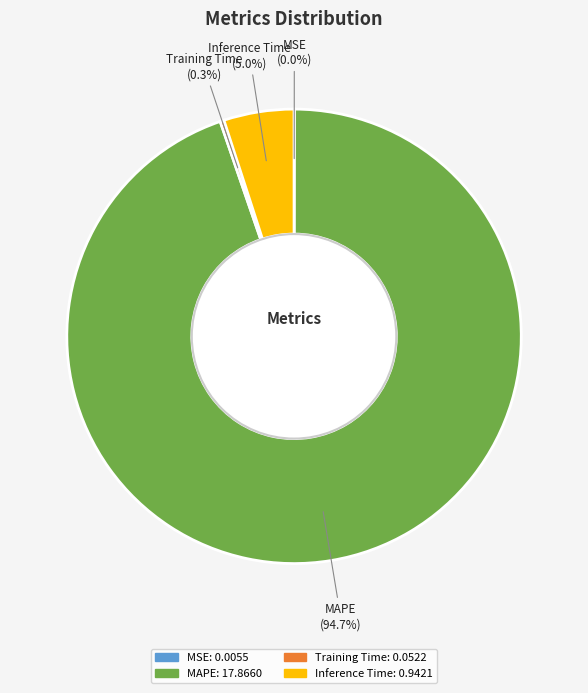

What is the total percentage of Inference Time and MAPE?

99.7%